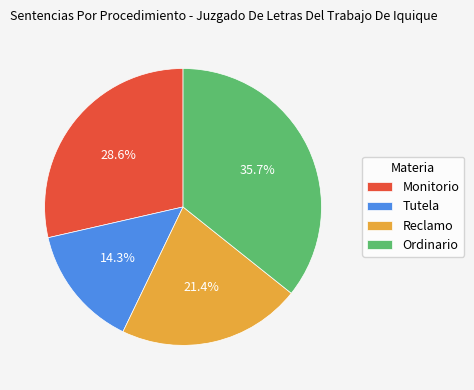

Rank the categories by value from highest to lowest.

Ordinario, Monitorio, Reclamo, Tutela